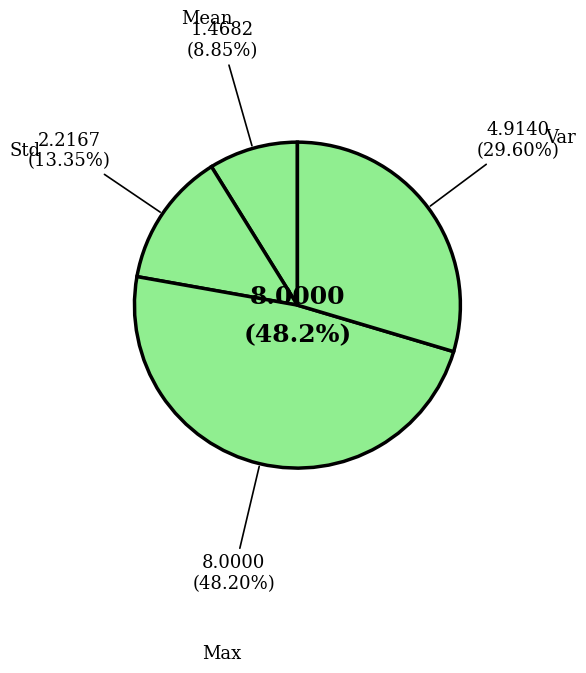

To the nearest percent, what is the combined percentage of Max and Var?

78%